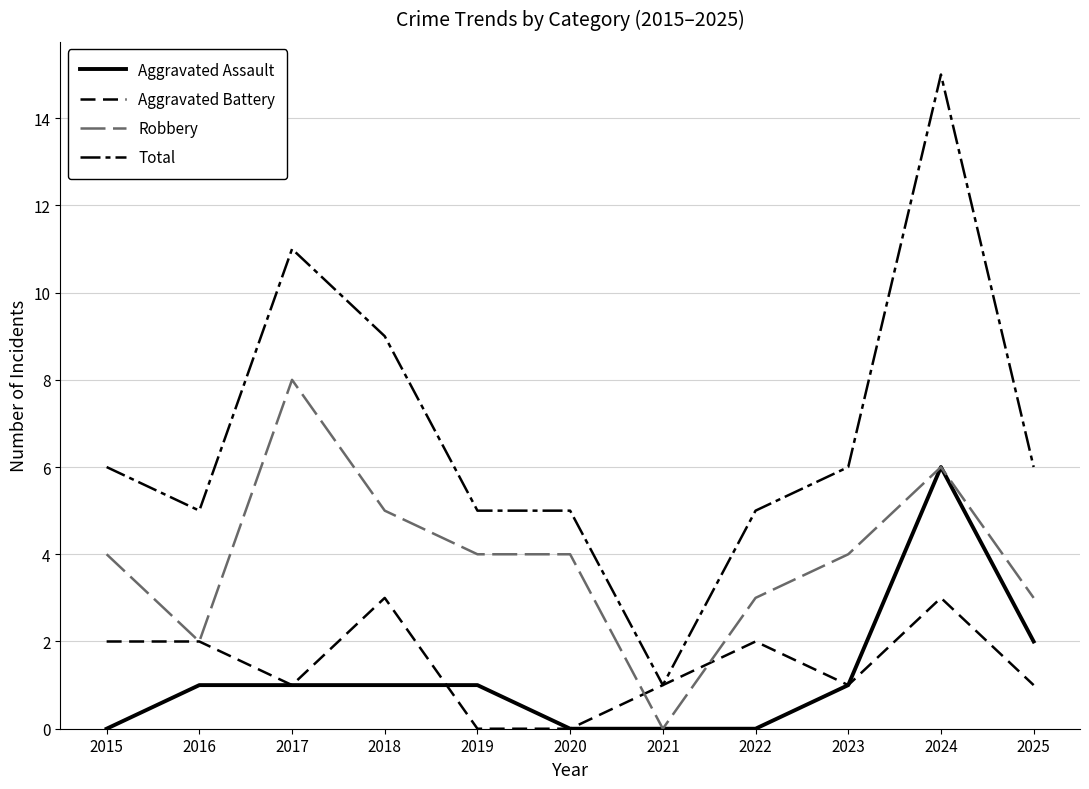

Which series has the largest total across all categories?

Total